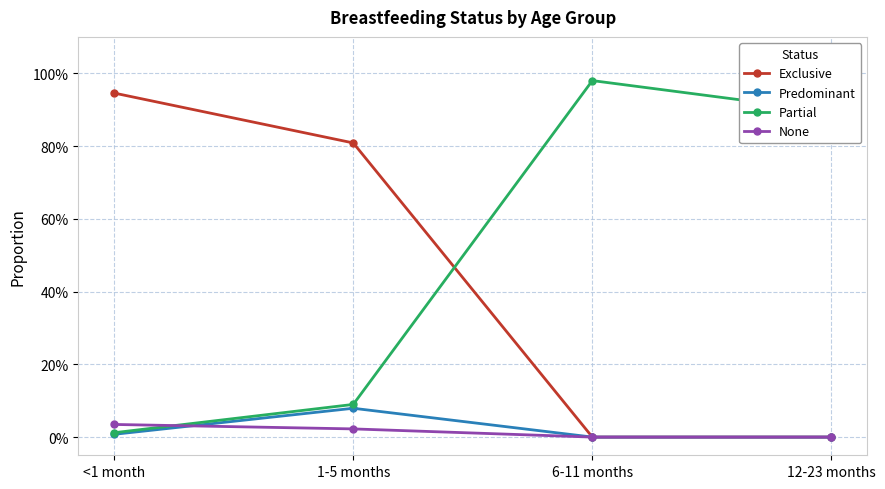

What are all the series names shown in the legend?

Exclusive, Predominant, Partial, None